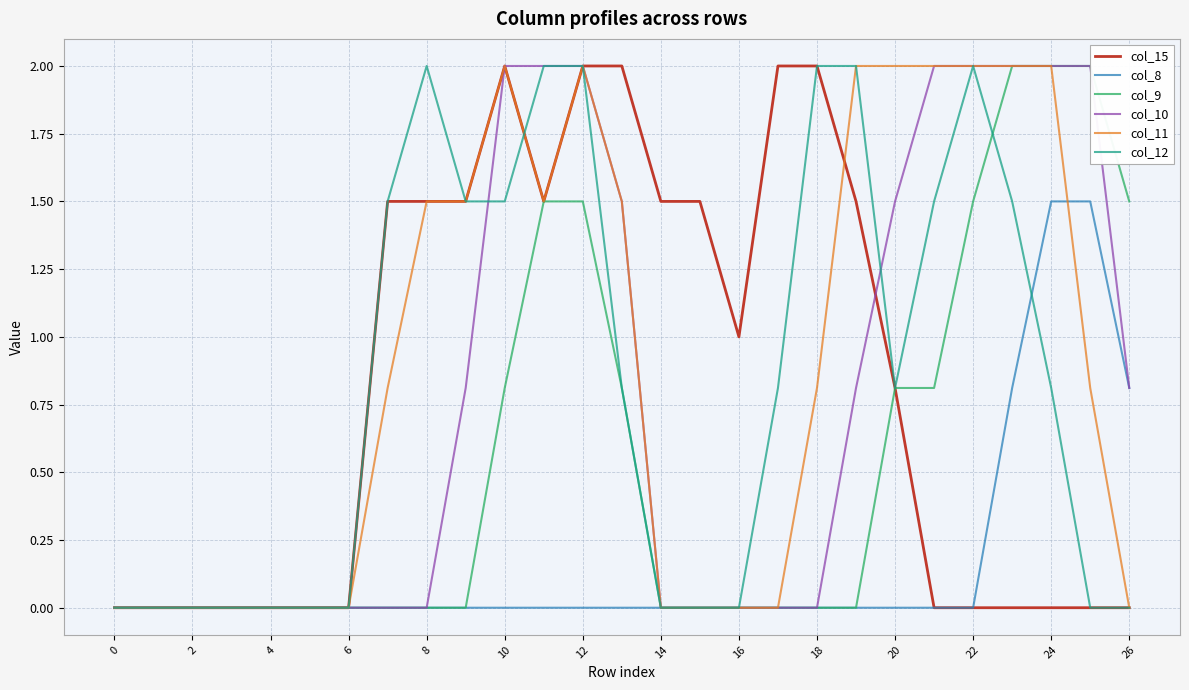

What is the maximum value for col_8?

1.5